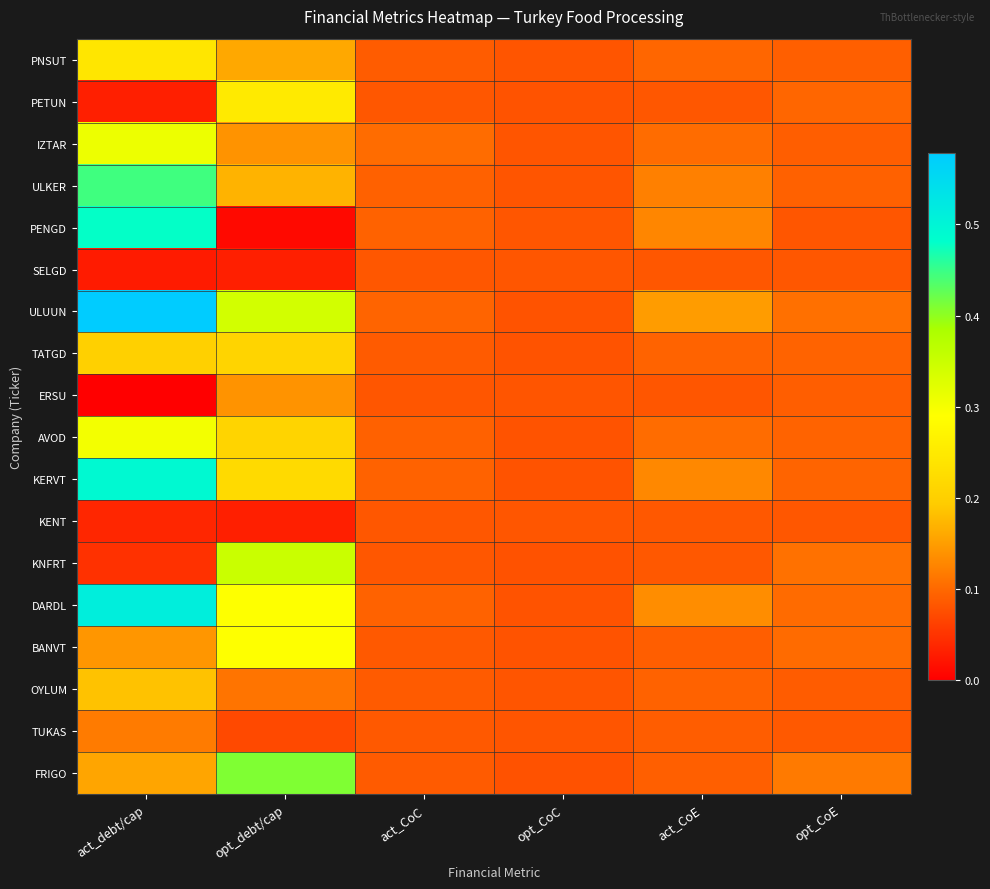

Which series has the largest range (max minus min)?

ULUUN